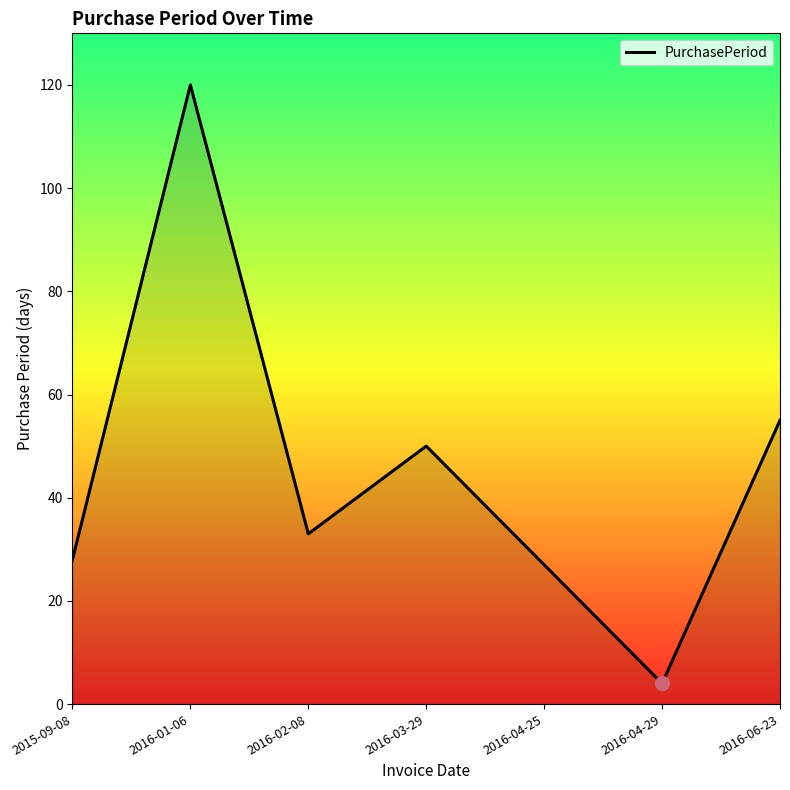

How many lines are shown in the chart?

1